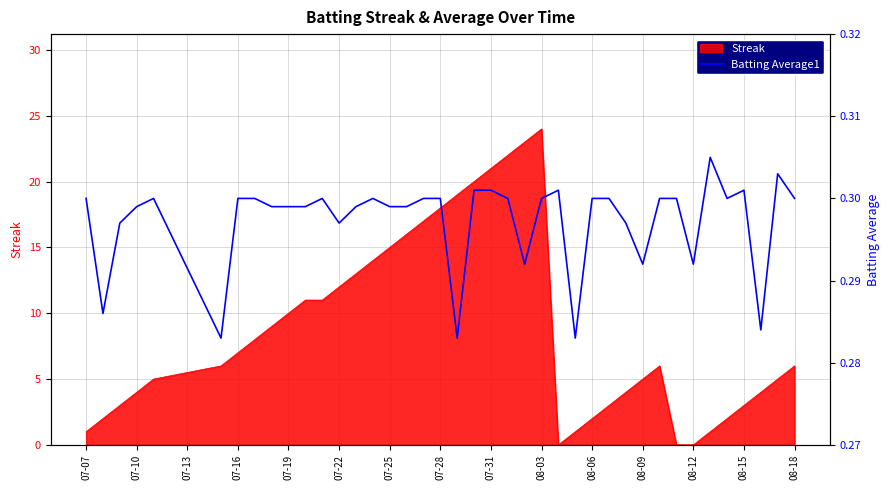

Is it true that the value at 07-31 is 0.3?

True